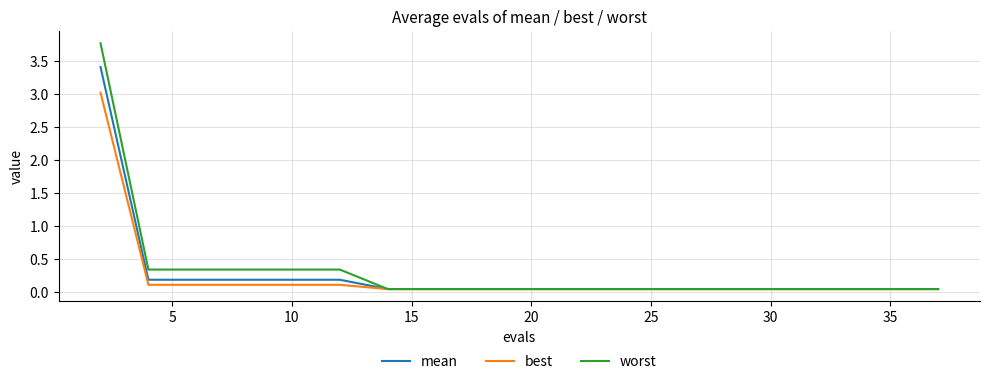

List the series in order of their peak value, lowest first.

best, mean, worst